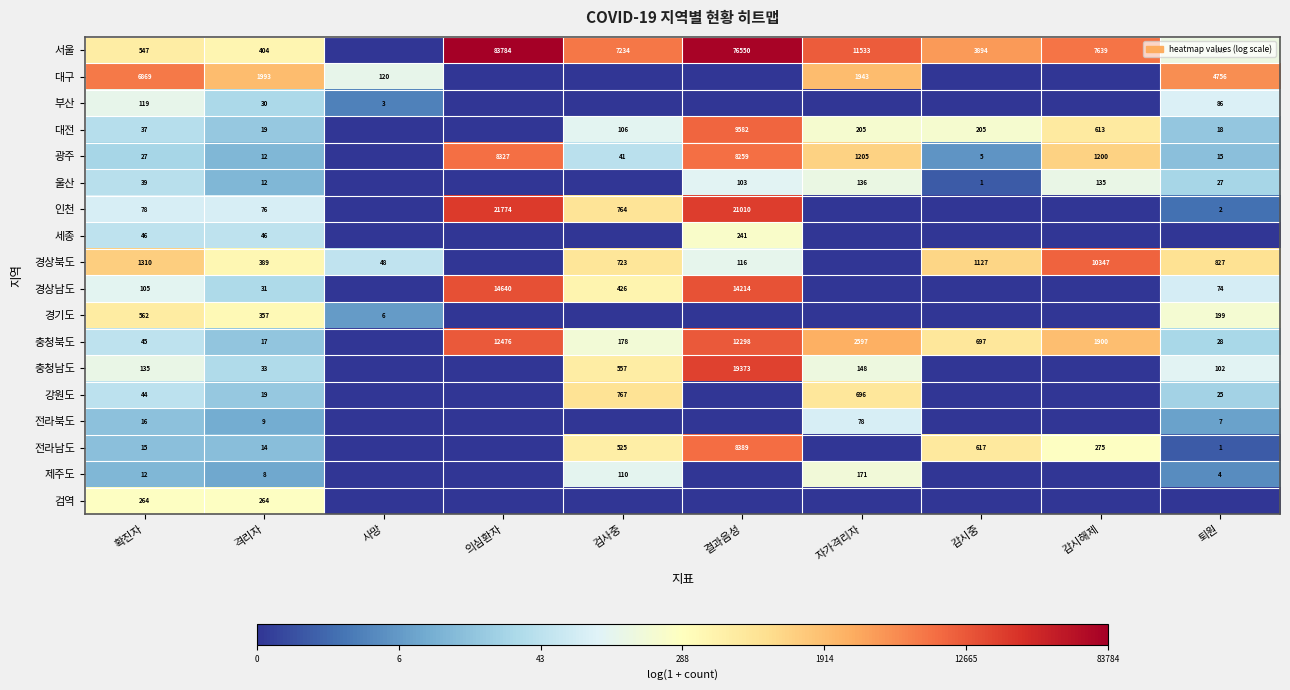

Is the value of 서울 at 확진자 greater than the value of 경상남도 at 퇴원?

Yes